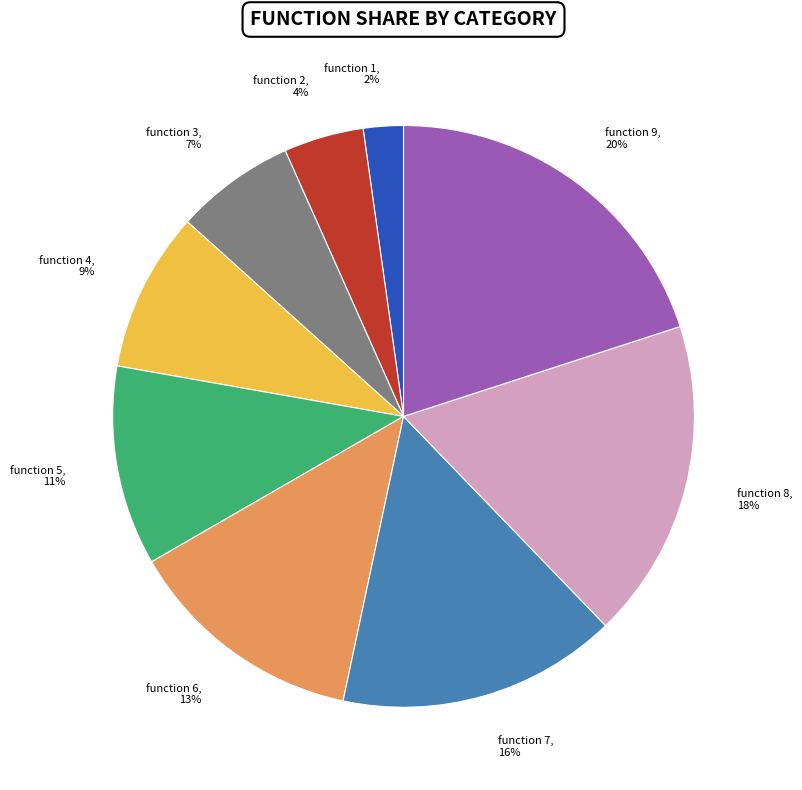

What percentage is the function 1 slice, to the nearest percent?

2%